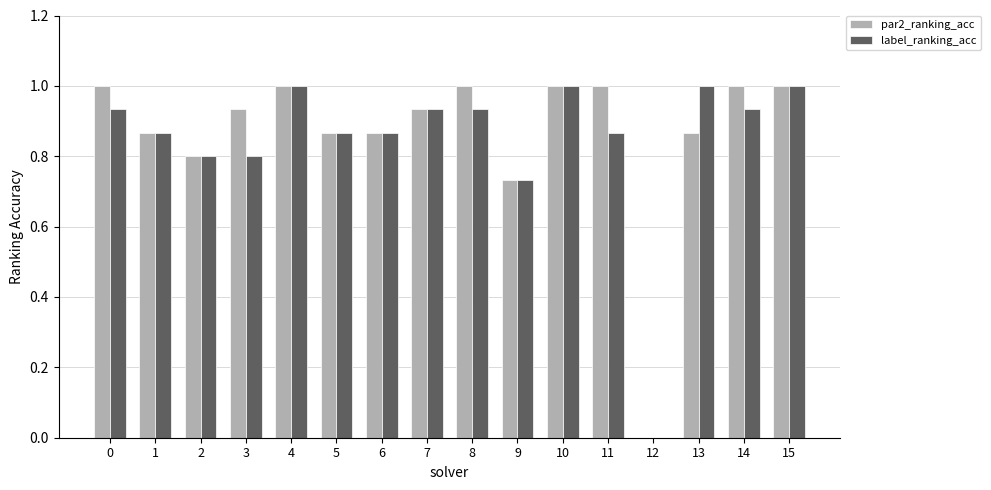

What is the spread (max minus min) of values at 11?

0.1